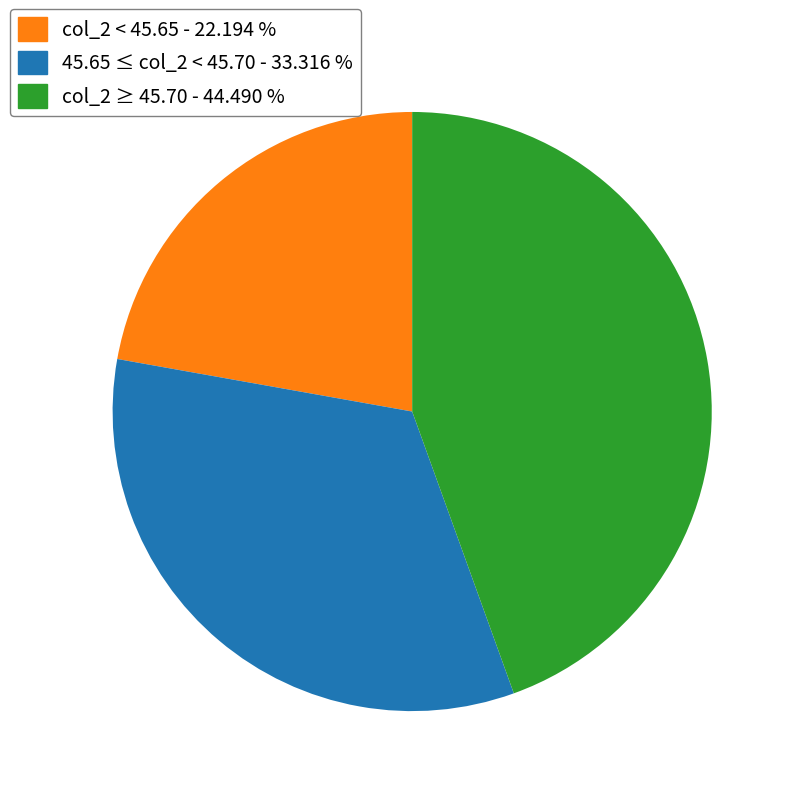

Do 45.65 ≤ col_2 < 45.70 - 33.316 % and col_2 ≥ 45.70 - 44.490 % together represent more than half of the pie?

Yes